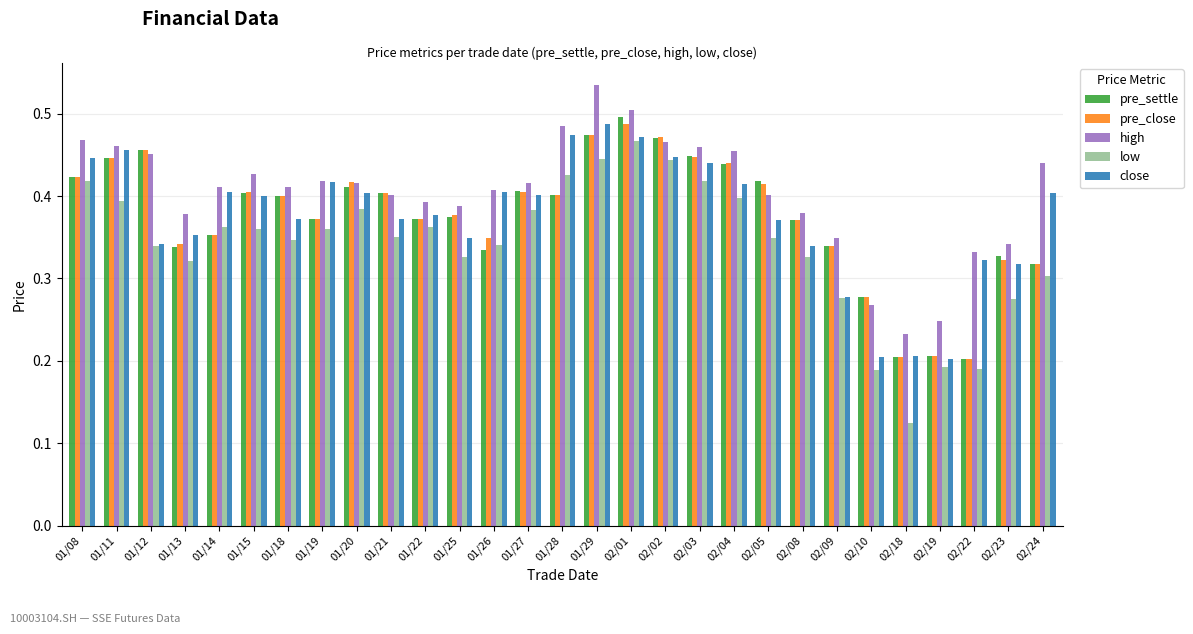

Between 01/21 and 02/10, which series saw the biggest shift?

close